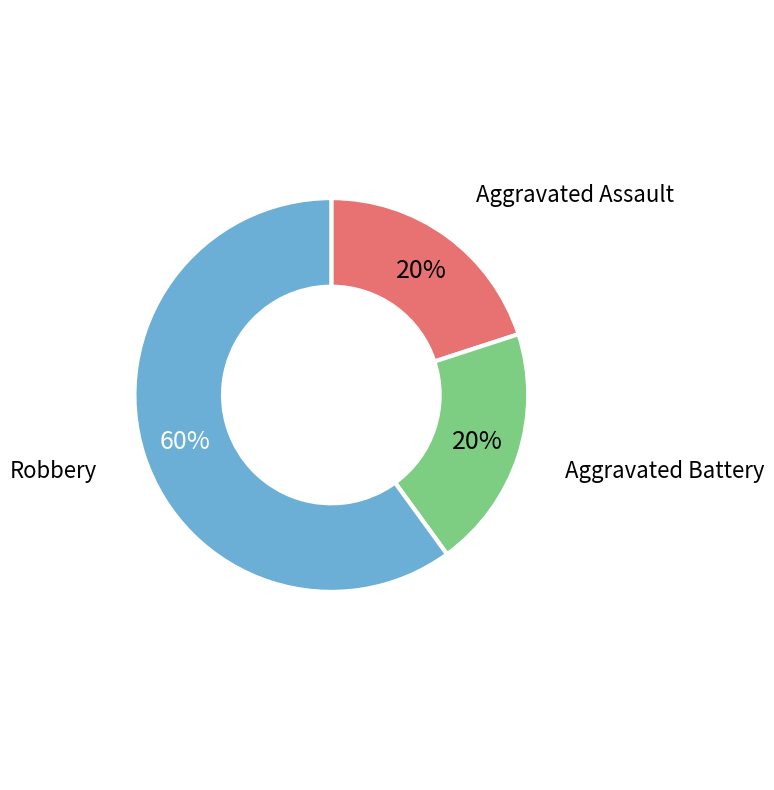

Does any single category account for the majority?

Yes